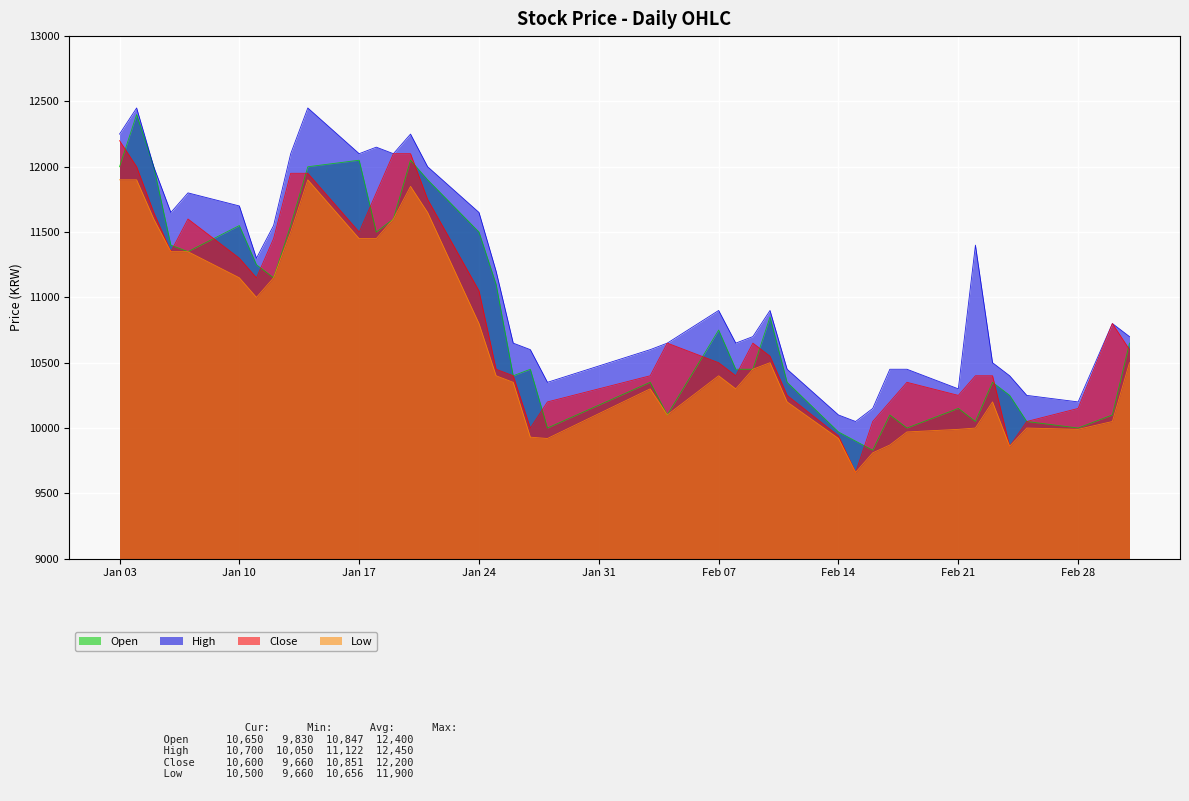

True or false: High and Low intersect in this chart.

False